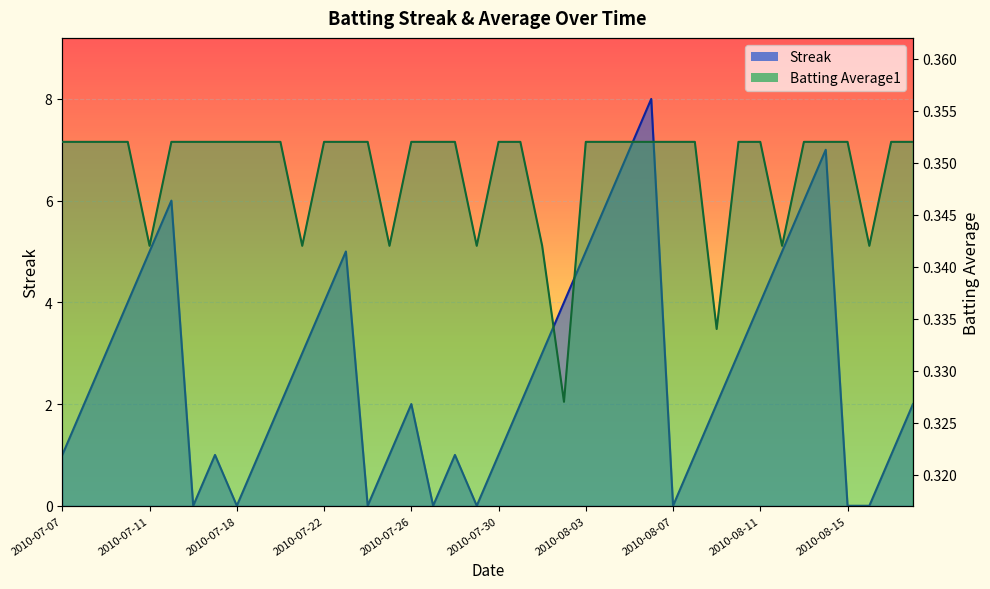

Reading left to right, list all the values displayed in this chart.

Streak: 1.0	2.0	3.0	4.0	5.0	6.0	0.0	1.0	0.0	1.0	2.0	3.0	4.0	5.0	0.0	1.0	2.0	0.0	1.0	0.0	1.0	2.0	3.0	4.0	5.0	6.0	7.0	8.0	0.0	1.0	2.0	3.0	4.0	5.0	6.0	7.0	0.0	0.0	1.0	2.0
Batting Average1: 0.4	0.4	0.4	0.4	0.3	0.4	0.4	0.4	0.4	0.4	0.4	0.3	0.4	0.4	0.4	0.3	0.4	0.4	0.4	0.3	0.4	0.4	0.3	0.3	0.4	0.4	0.4	0.4	0.4	0.4	0.3	0.4	0.4	0.3	0.4	0.4	0.4	0.3	0.4	0.4